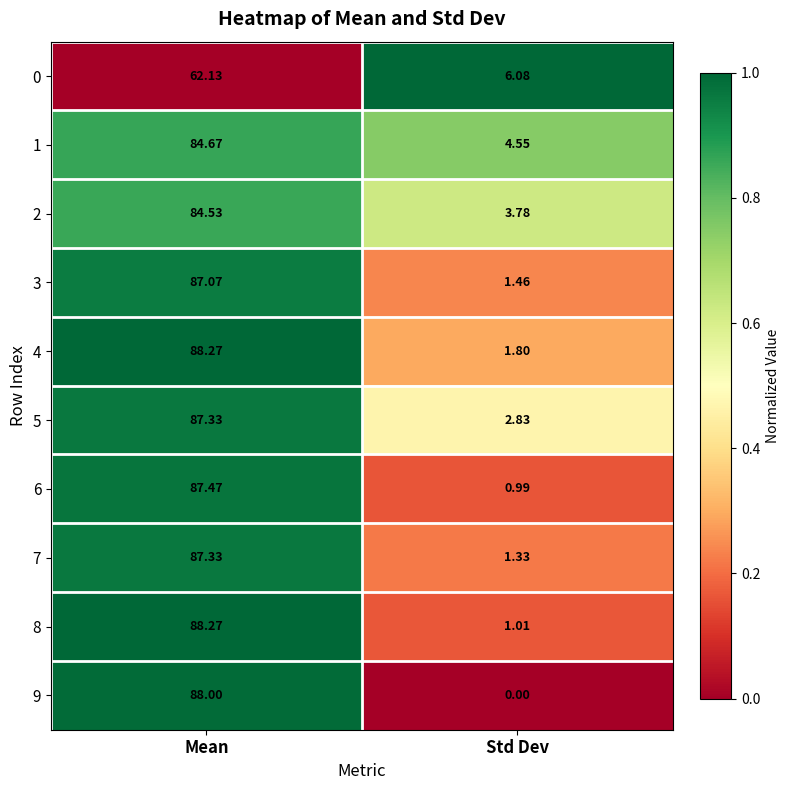

At which label does 5 reach its minimum?

Std Dev